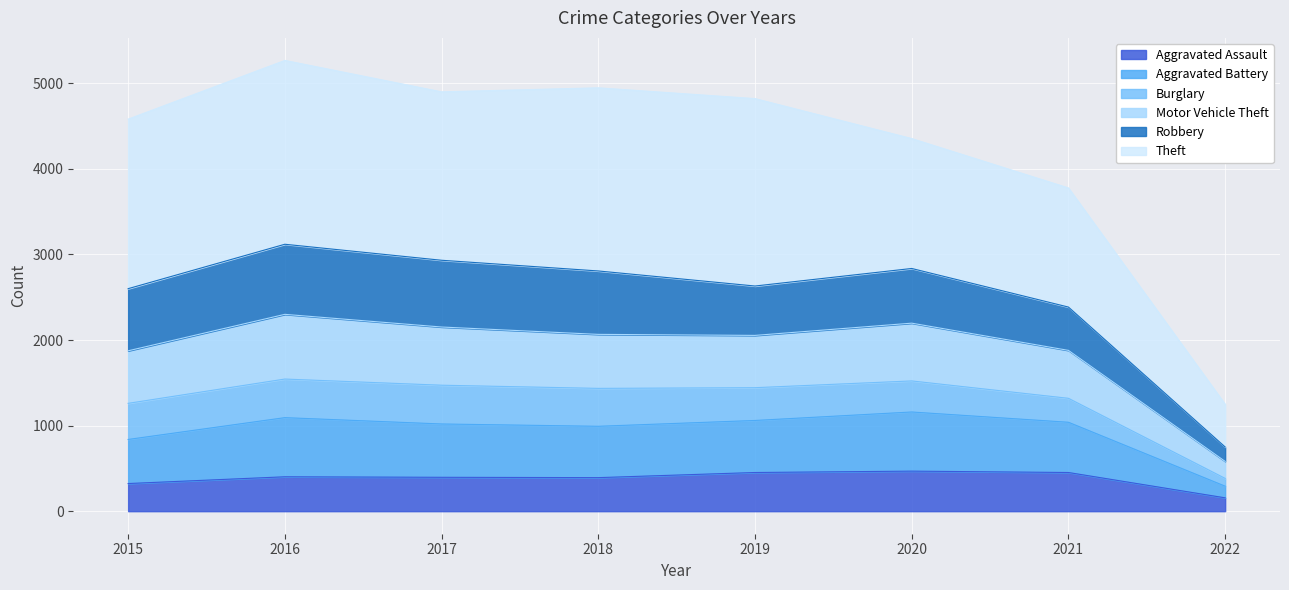

True or false: Aggravated Battery has a value of 592 at 2022.

False